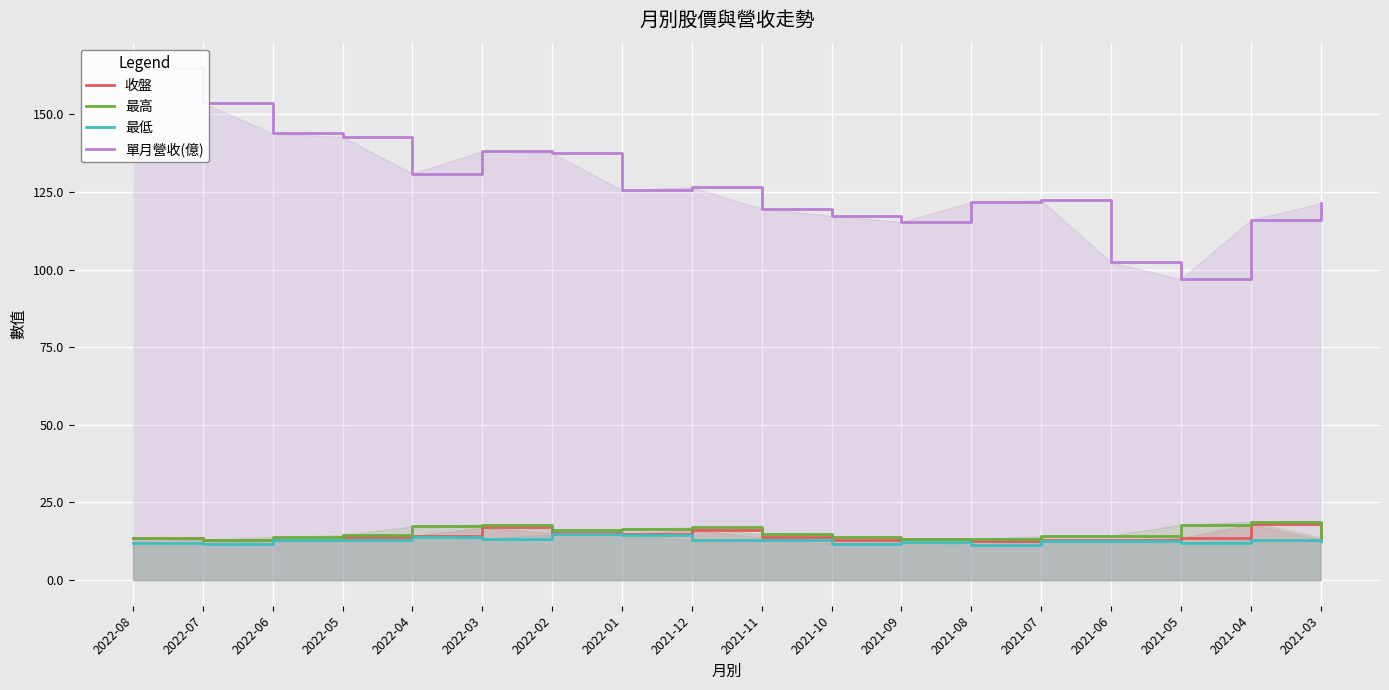

How many data points in 最高 are less than 14?

7